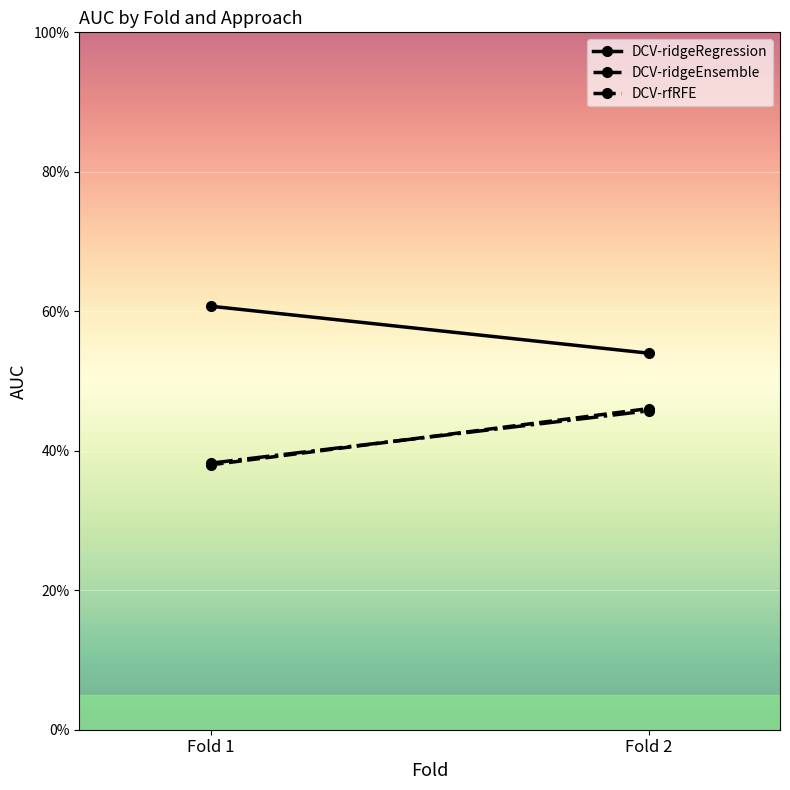

What is the difference between the maximum and minimum values in the DCV-rfRFE series?

0.1